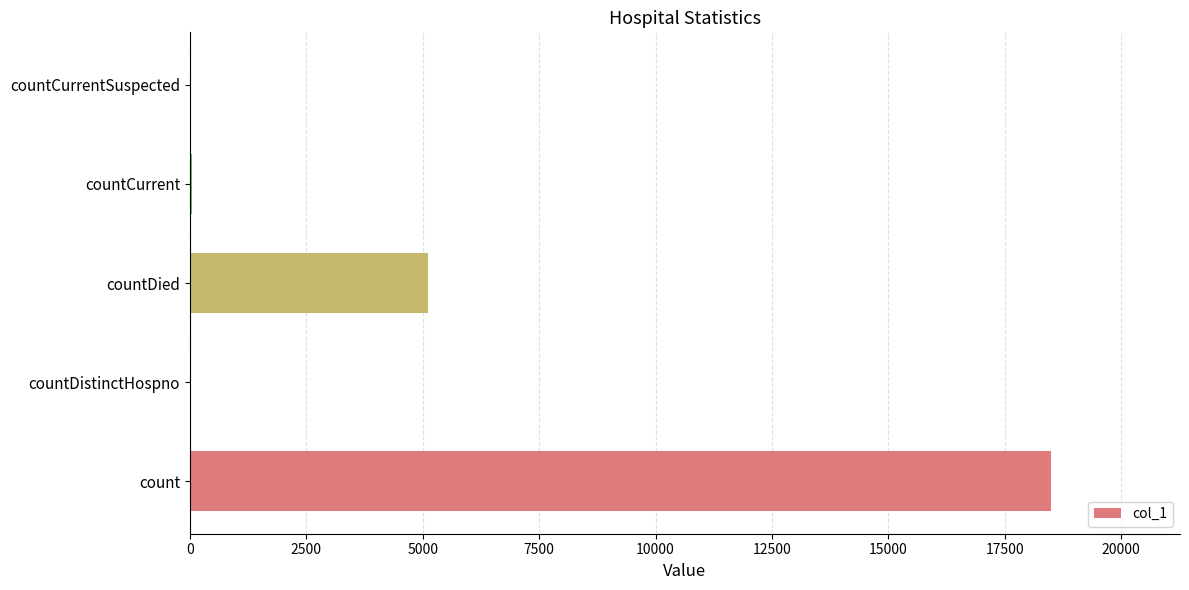

Are the bars horizontal?

Yes